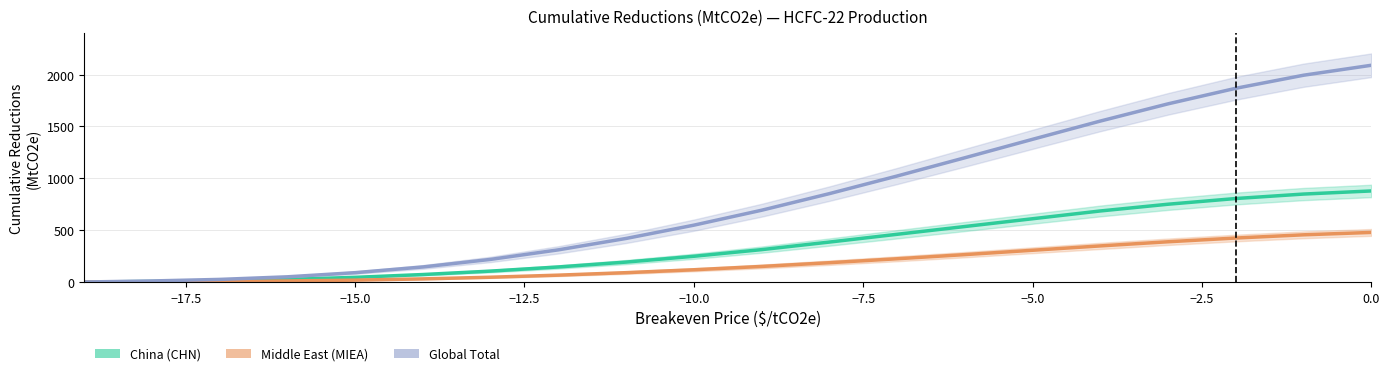

How many data points does each series have?

20